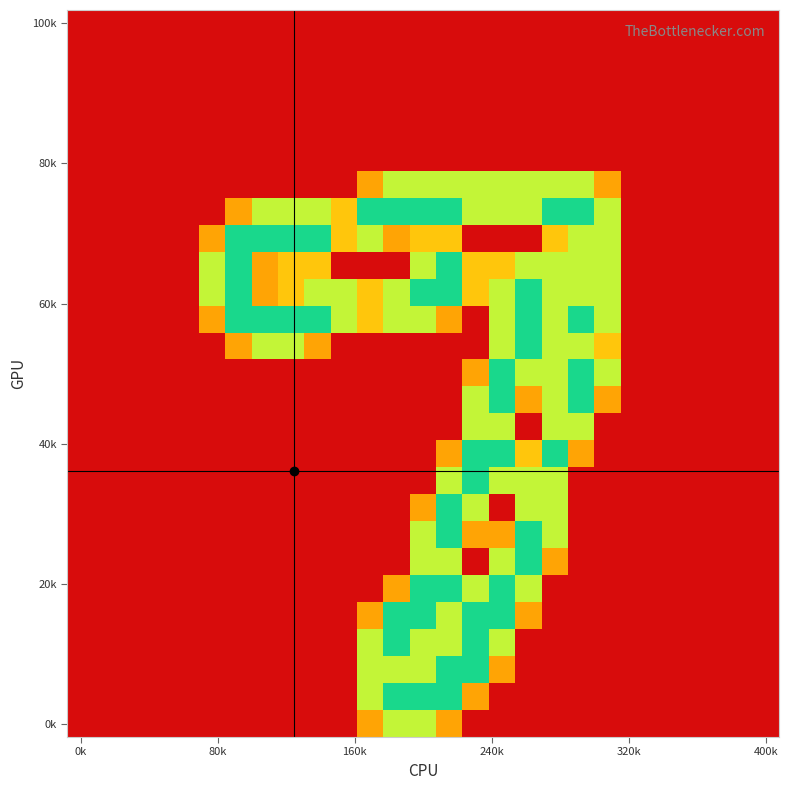

Count the number of categories in the chart.

27